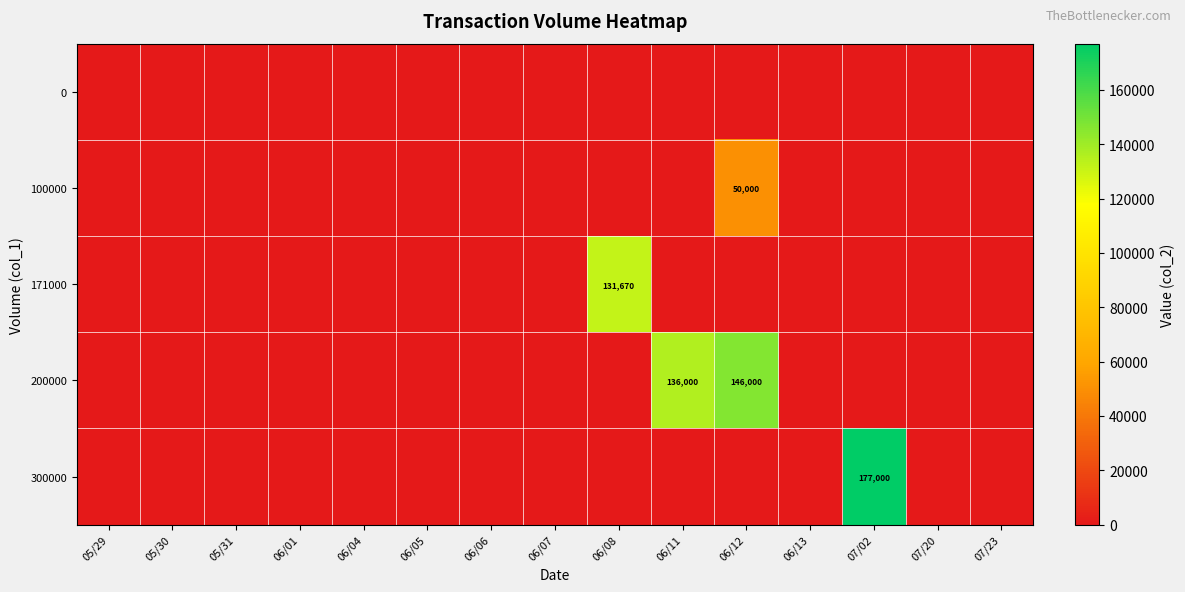

Which label corresponds to the smallest value in the chart?

05/29